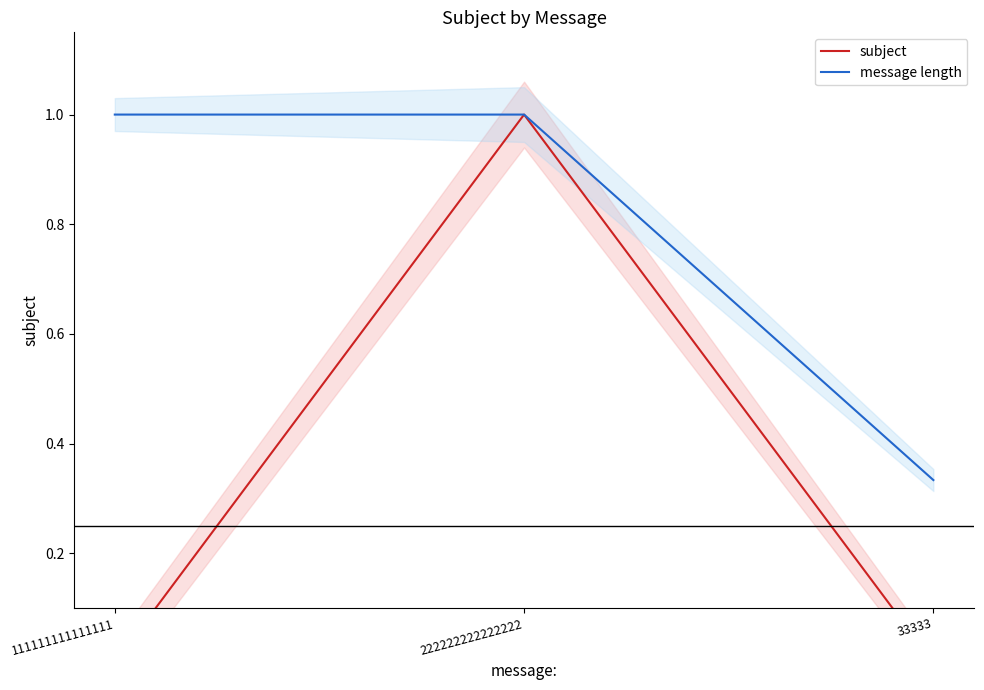

What position from the right is 111111111111111?

3